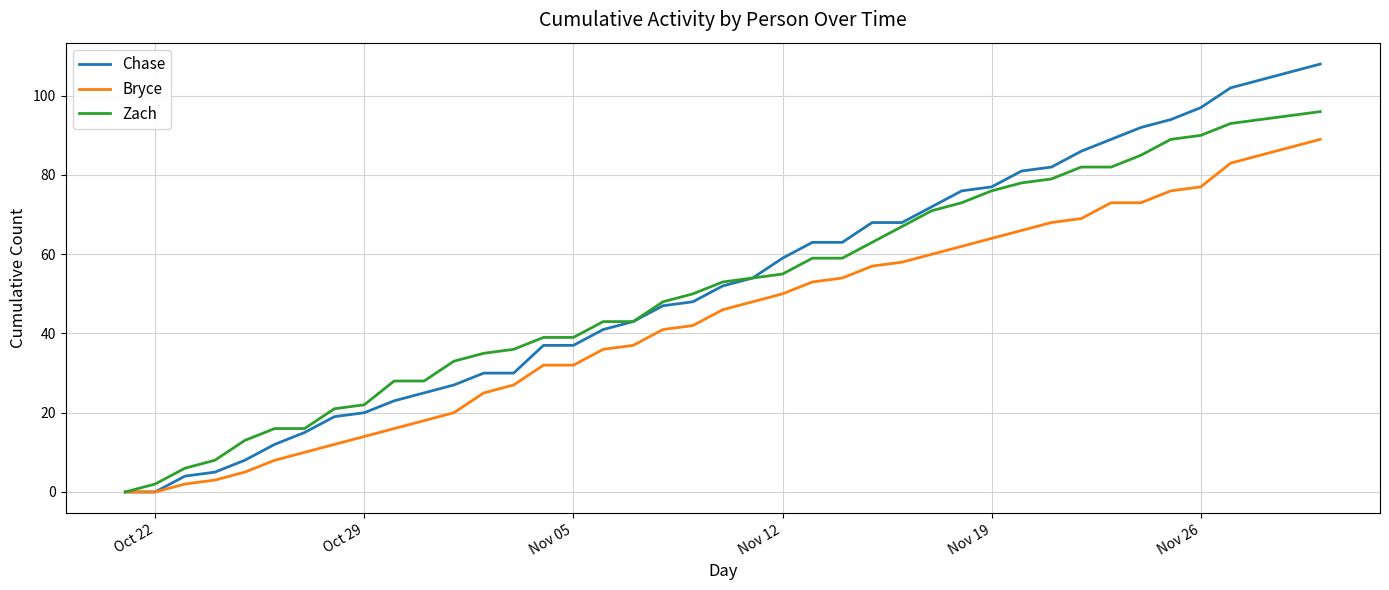

List the series in order of their peak value, highest first.

Chase, Zach, Bryce